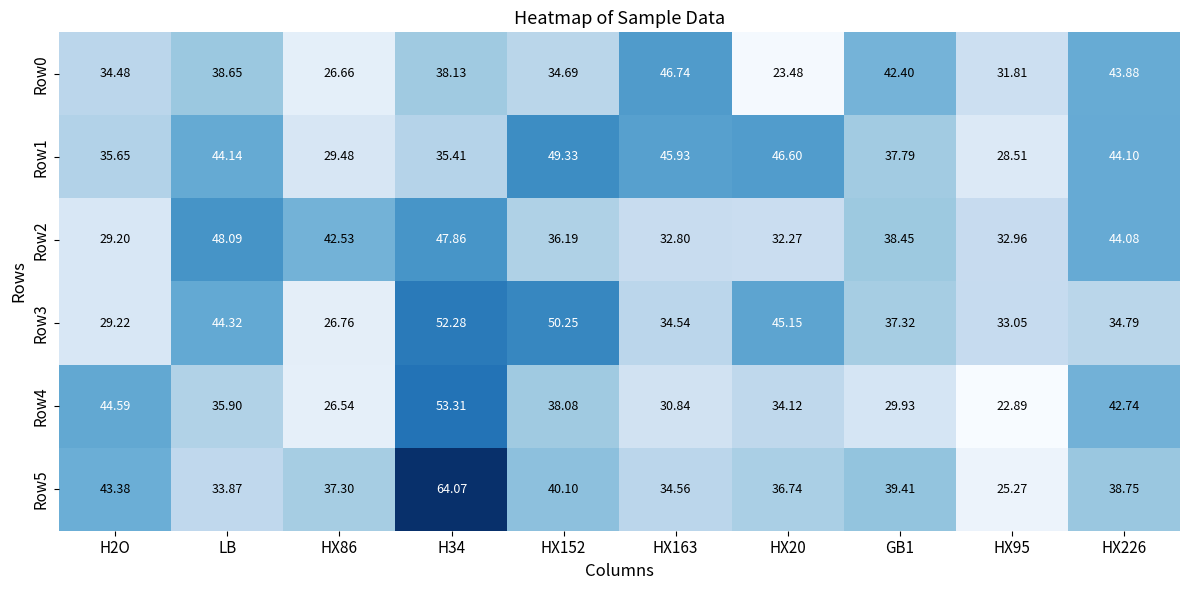

Is the value of Row1 at HX226 greater than the value of Row4 at HX152?

Yes